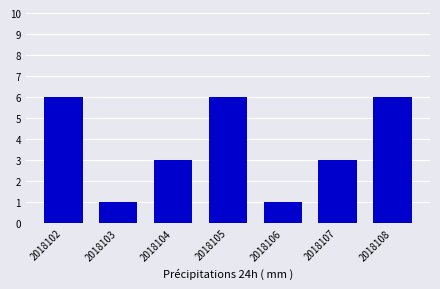

What is the change in value from 2018105 to 2018107?

-3